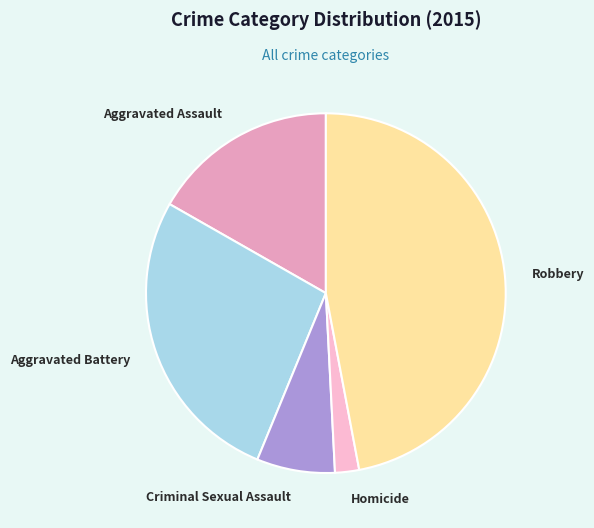

Which category has the biggest portion of the pie?

Robbery